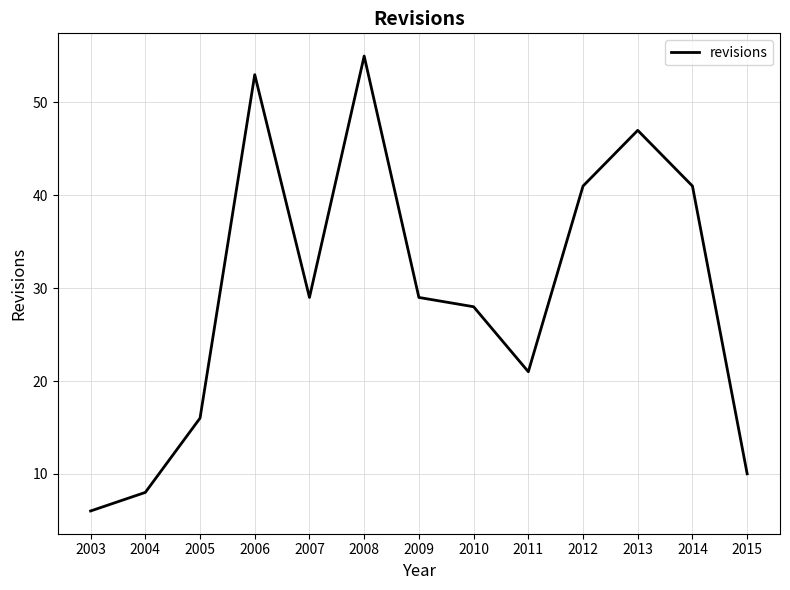

What is the maximum value shown in the chart?

55